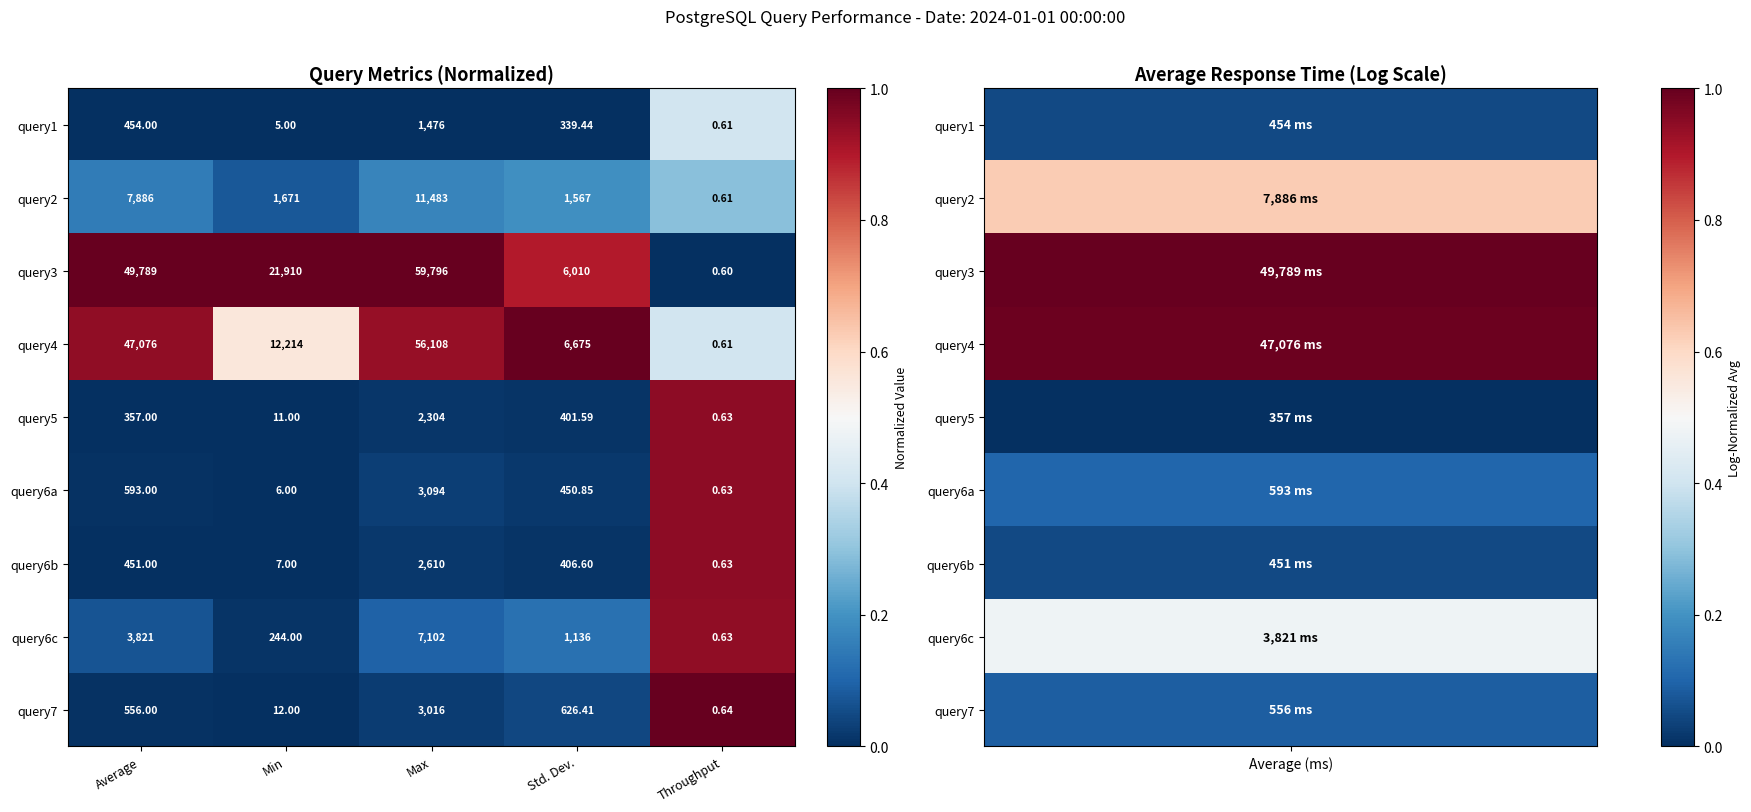

At which category is the sum across all series the highest?

Max